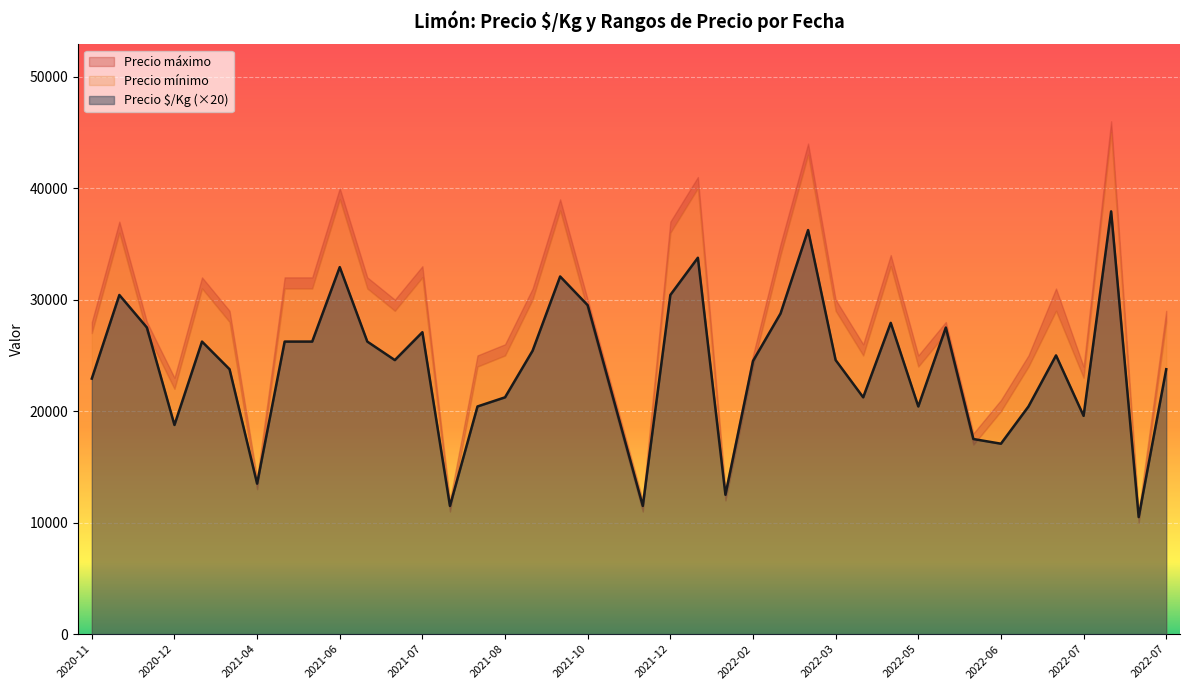

Which category has the lowest value in the Precio $/Kg series?

2022-07